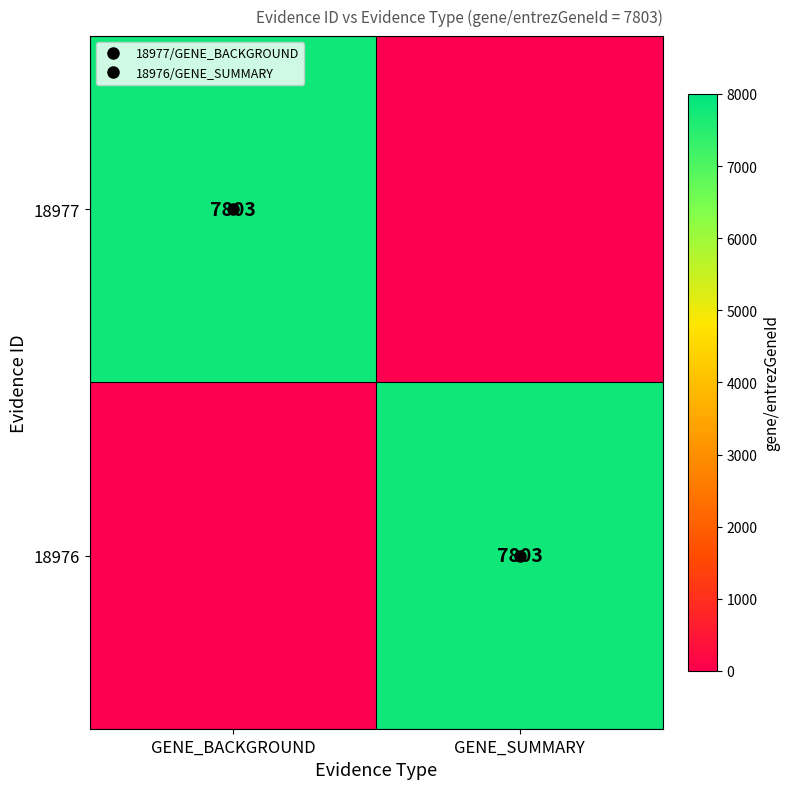

What is the maximum value shown in the chart?

7803